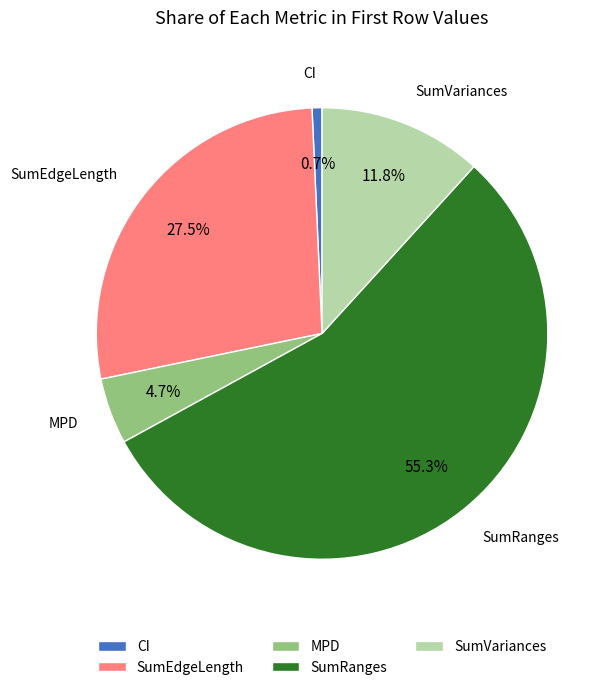

Is there a majority slice in this chart?

Yes